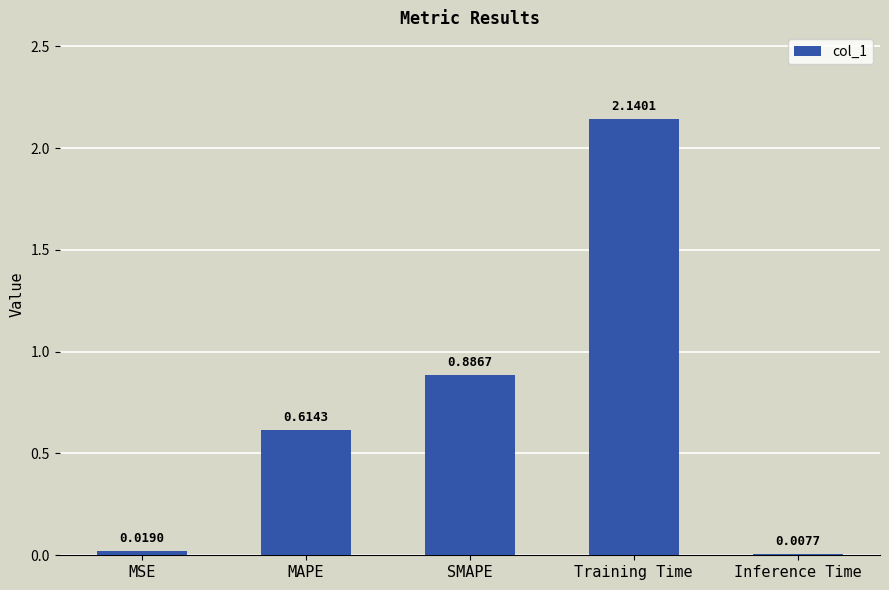

What is the average value?

0.7